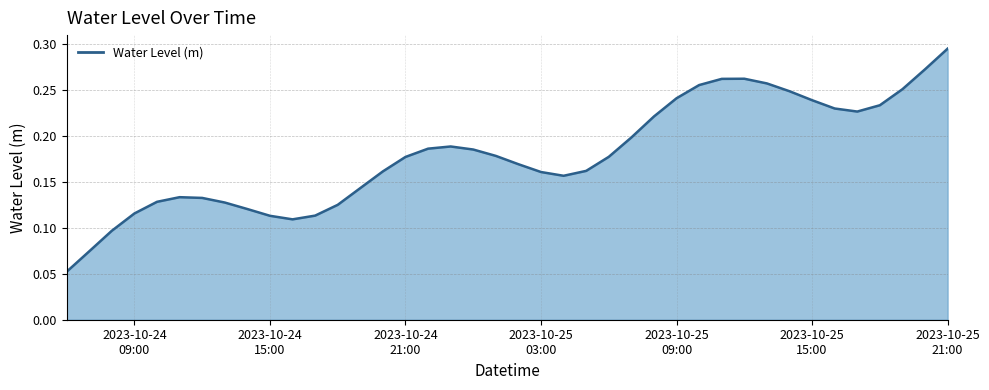

How many values are between 0 and 1?

40